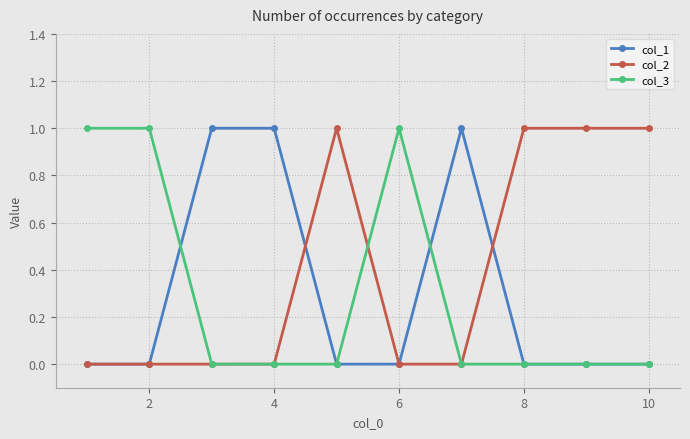

What is the value of the col_3 point at the 6th from the left?

1